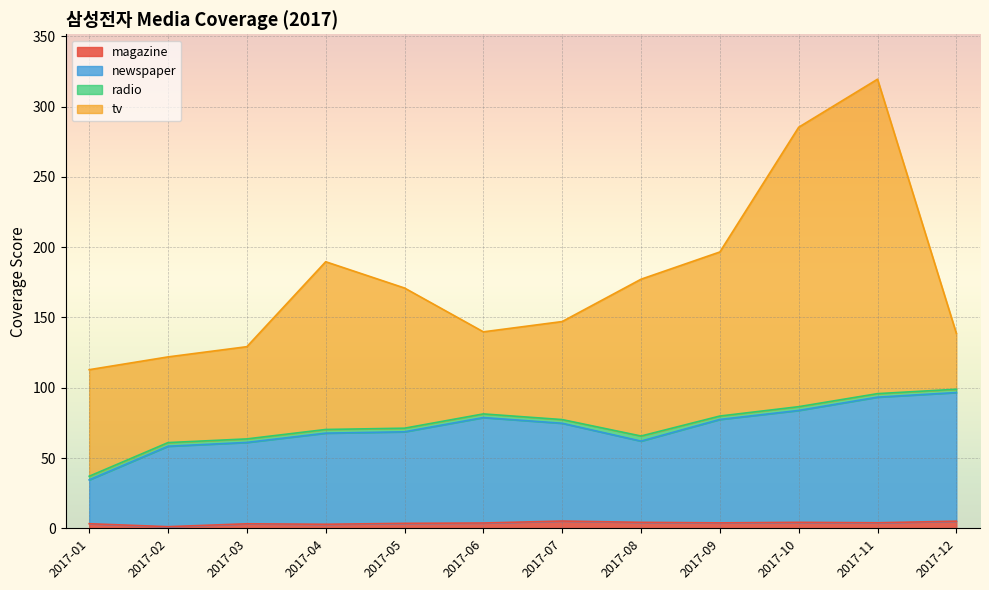

What is the minimum value shown in the chart?

1.2